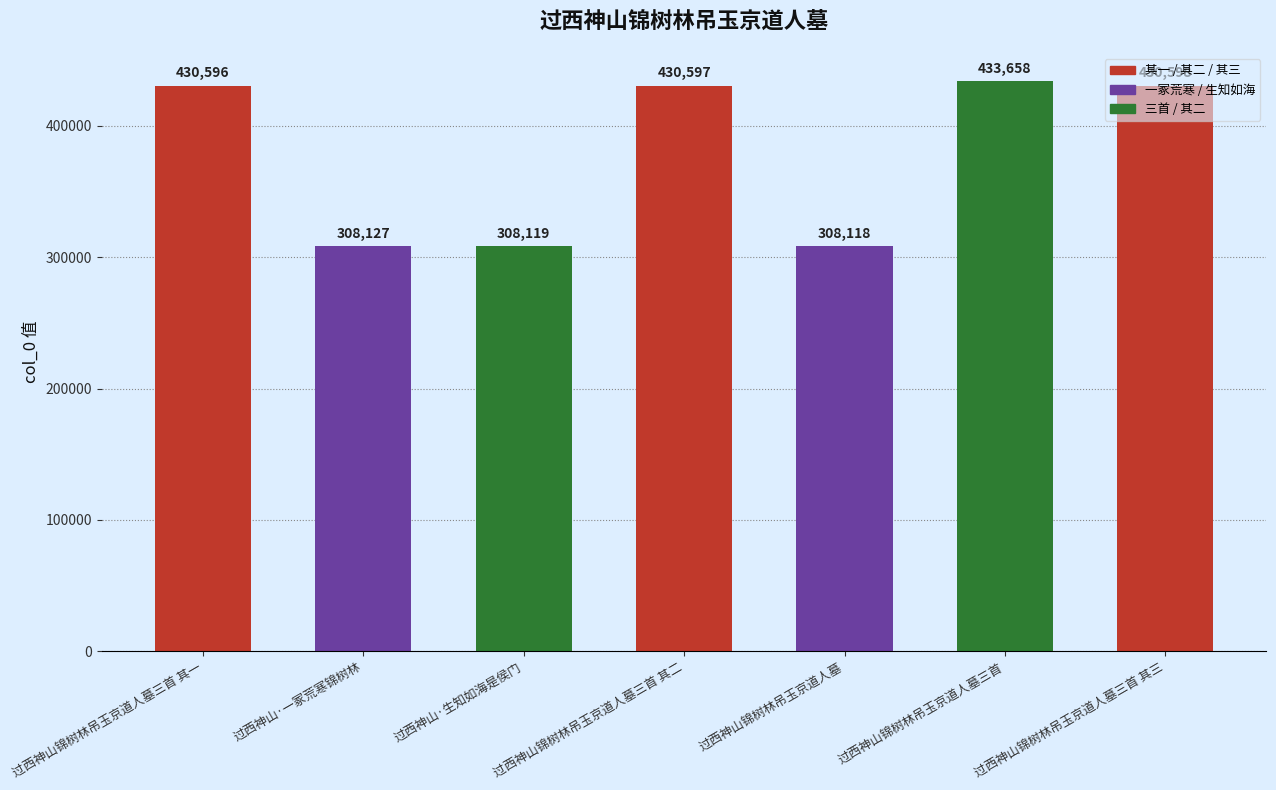

The chart shows a value of 308127 at 过西神山·一冢荒寒锦树林. True or false?

True